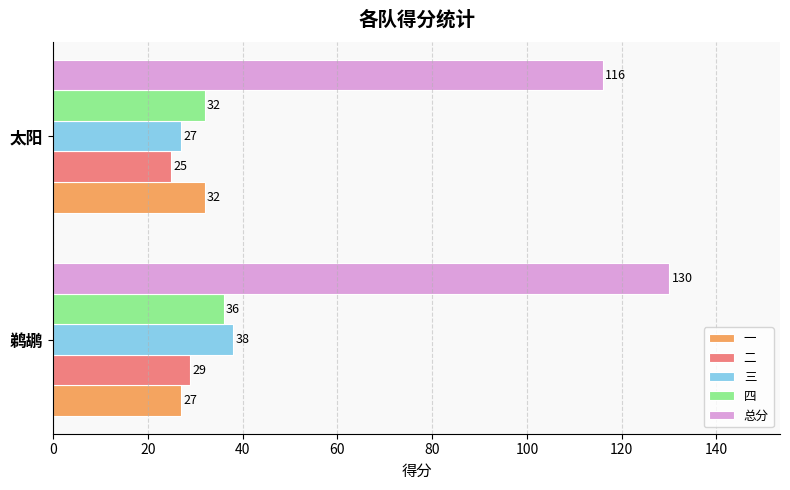

Where is 一 nearest to the value 29?

鹈鹕